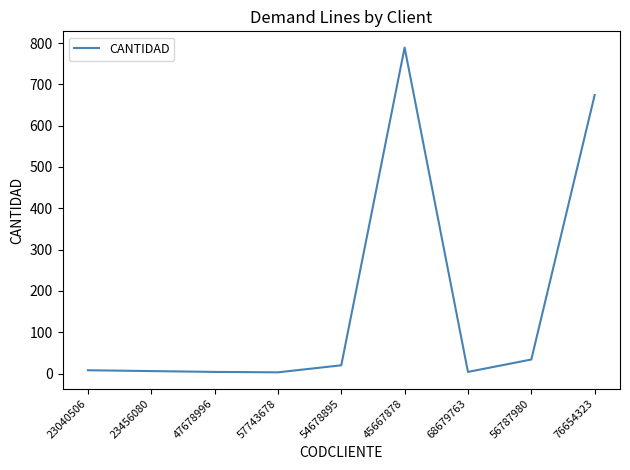

True or false: the data shows 1122 at 45667878.

False